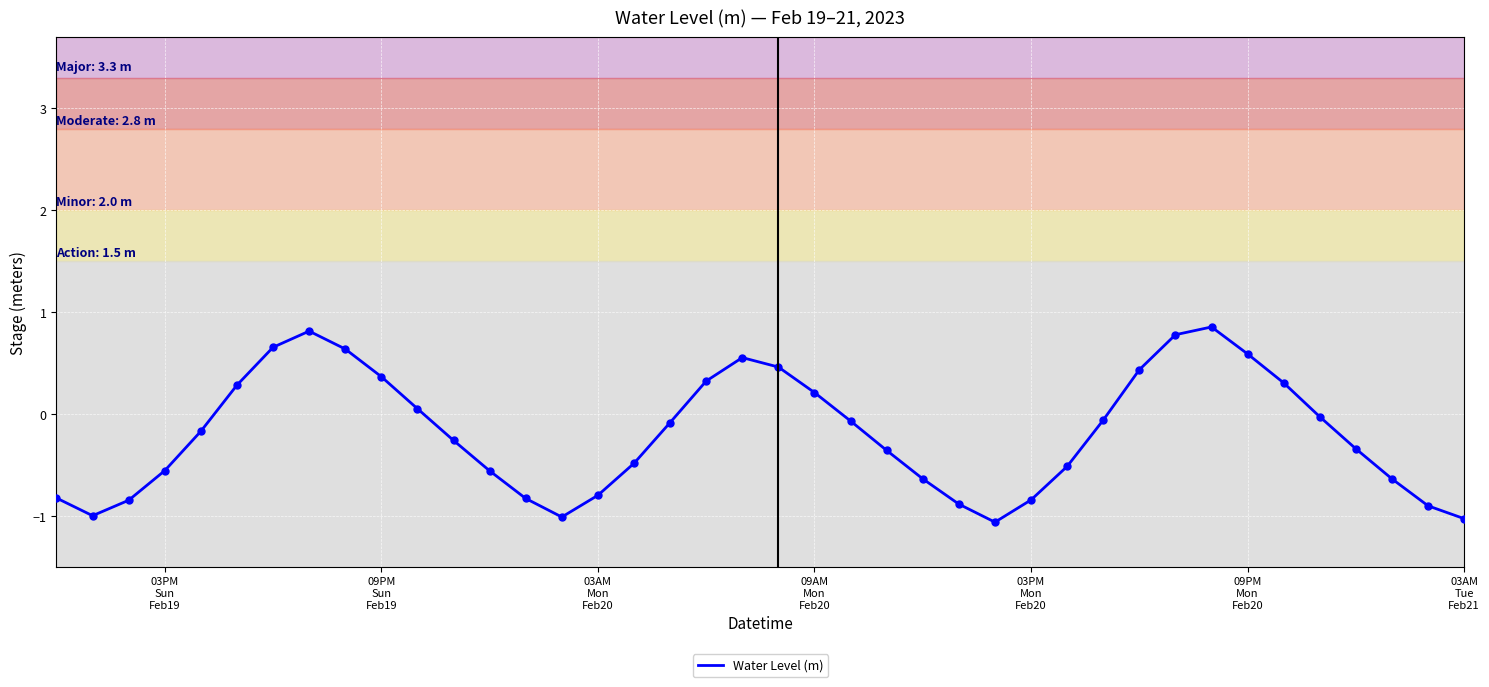

What is the smallest value displayed?

-1.1